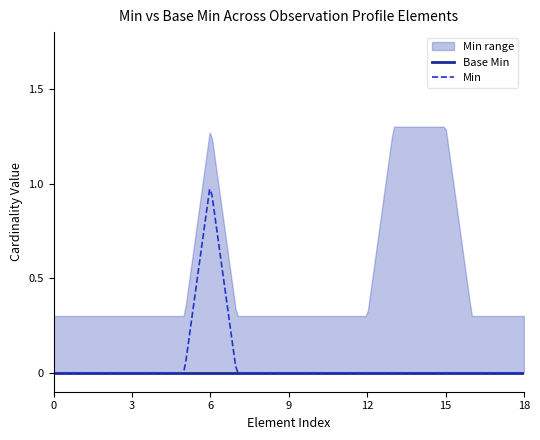

List the series in order of their peak value, highest first.

Min, Base Min